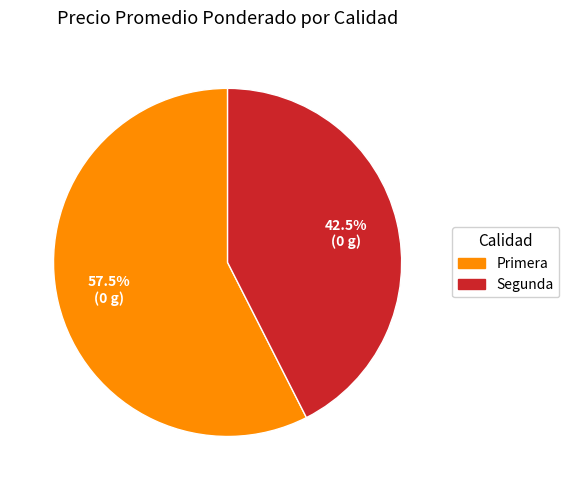

Does any single category account for the majority?

Yes